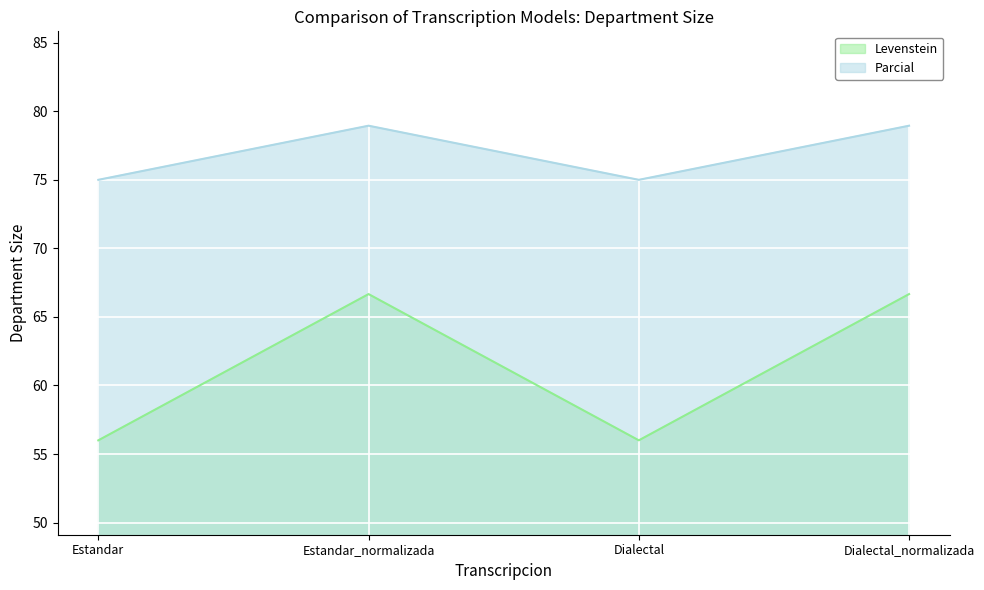

Which series has the largest total across all categories?

Parcial